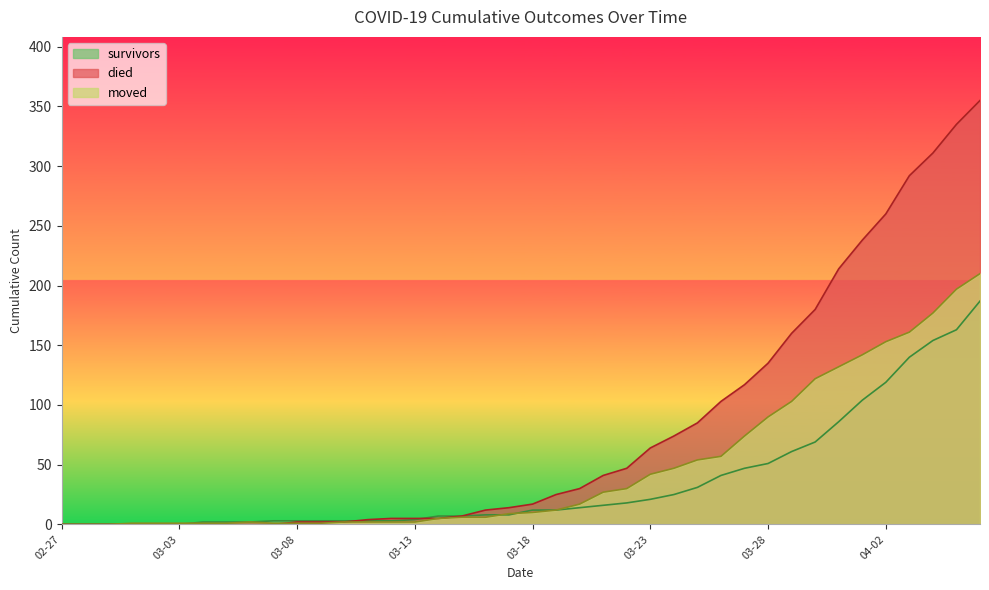

What is the sum of the survivors values at 2020-03-20 and 2020-03-06?

16